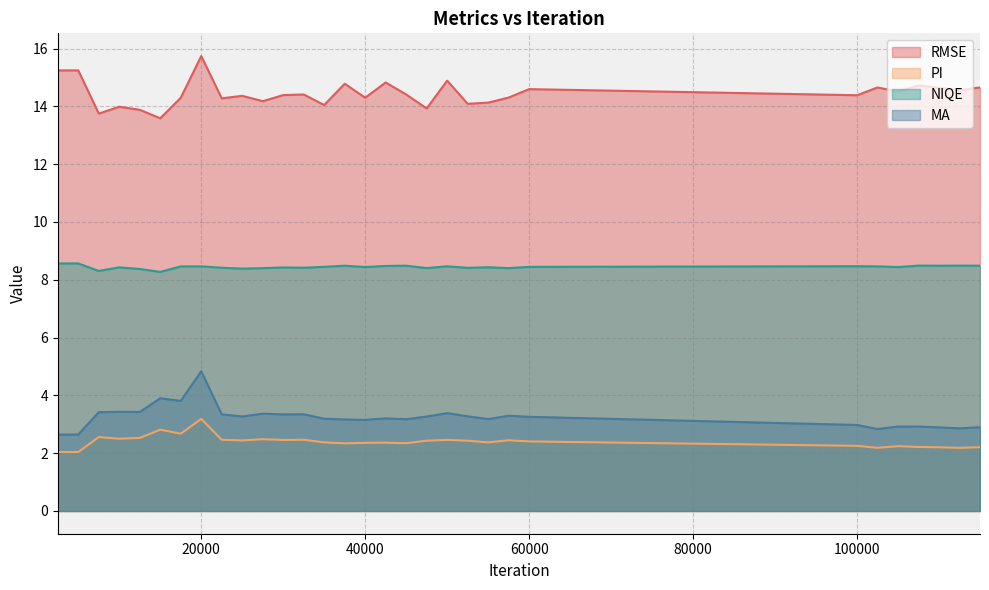

What is the value of the NIQE point at the 30th from the left?

8.5